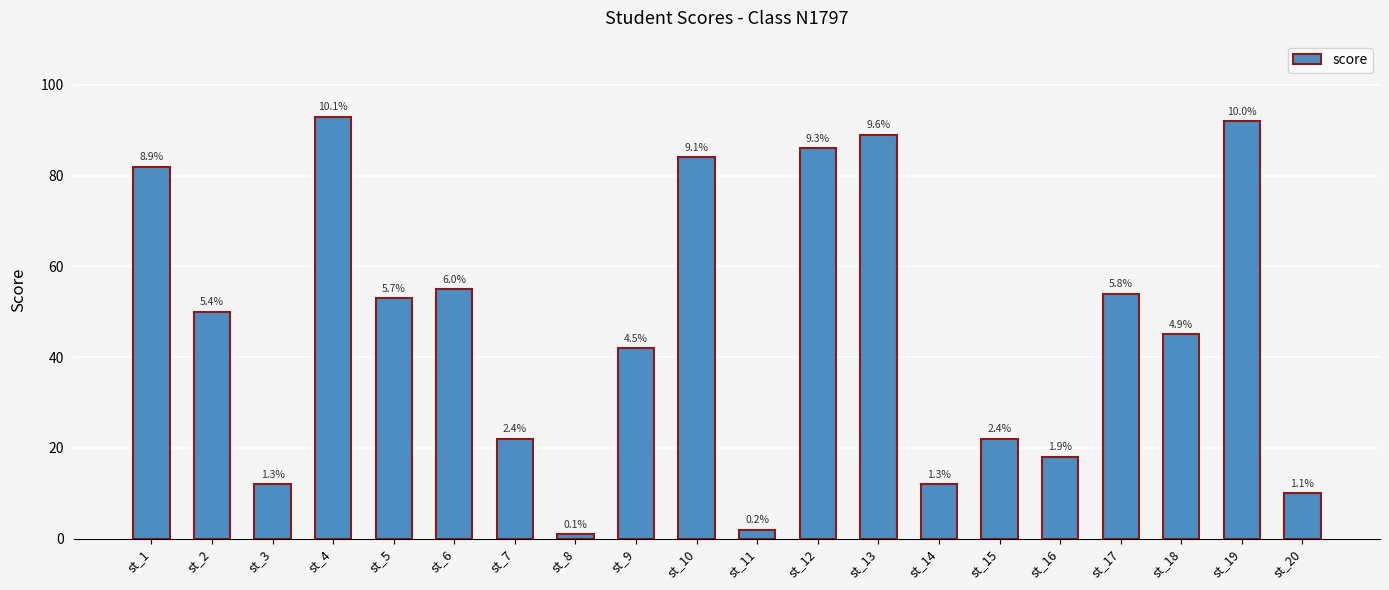

At which category does the chart reach its minimum across all series?

st_8